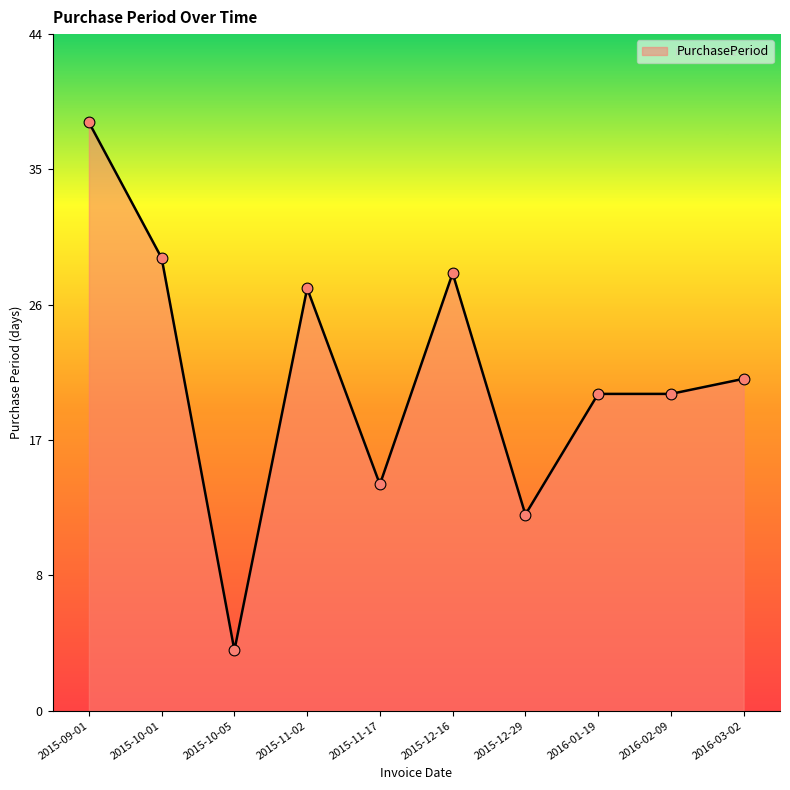

Between 2015-10-05 and 2015-11-02, which is larger?

2015-11-02